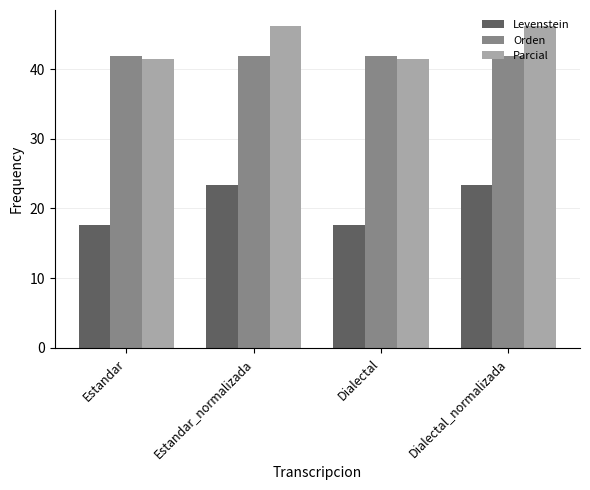

Which series has the largest range (max minus min)?

Levenstein